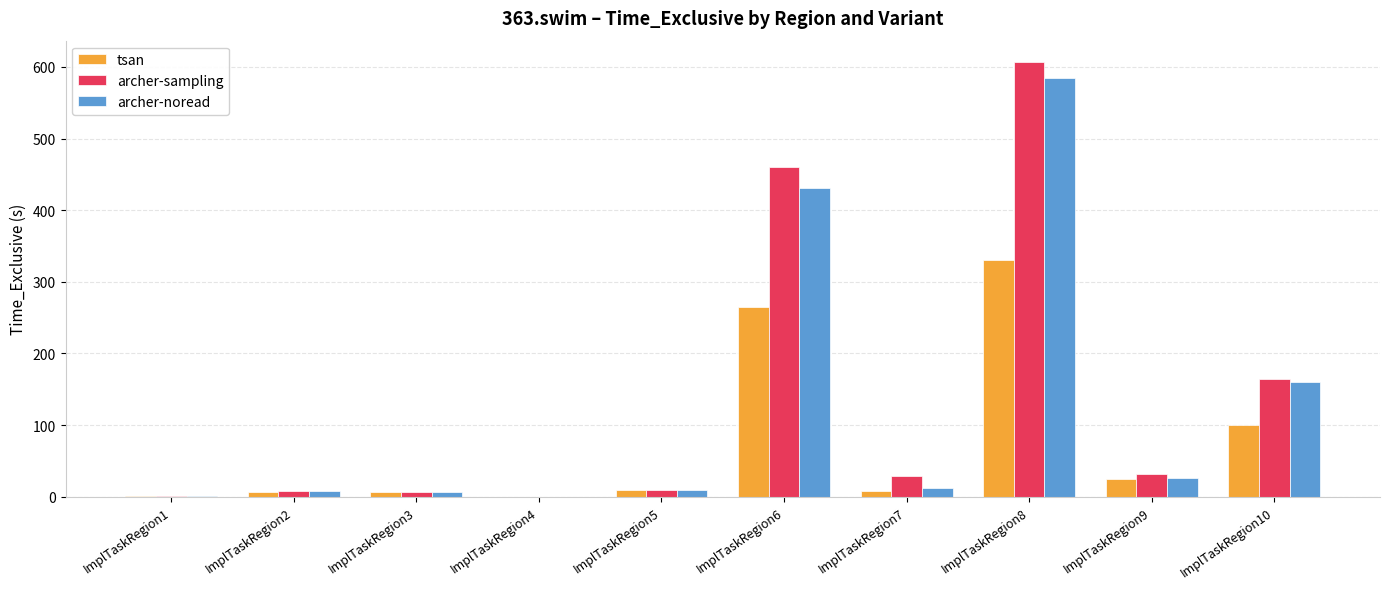

At which category does the chart reach its peak across all series?

ImplTaskRegion8